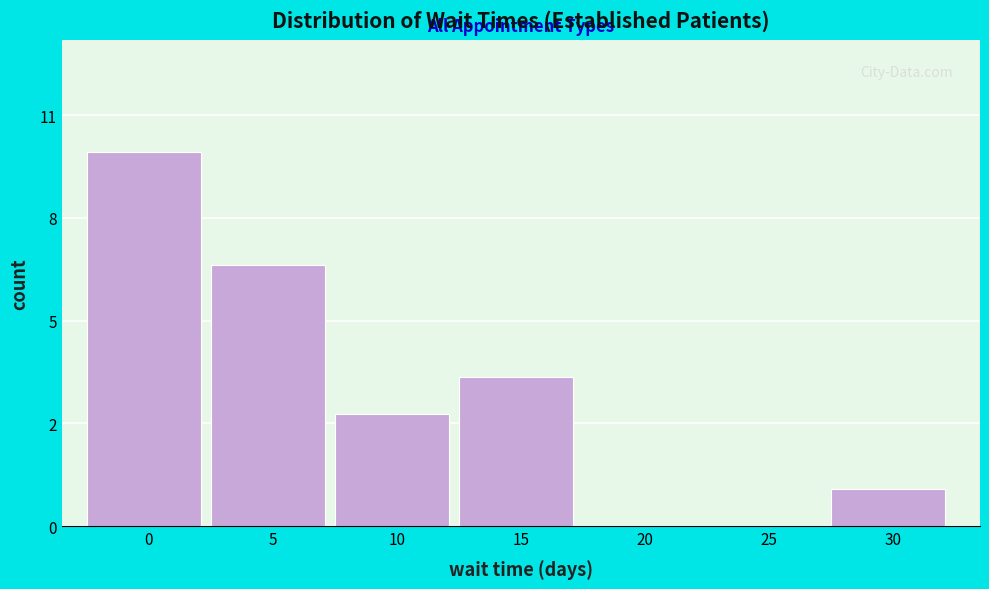

Are the bars horizontal?

No